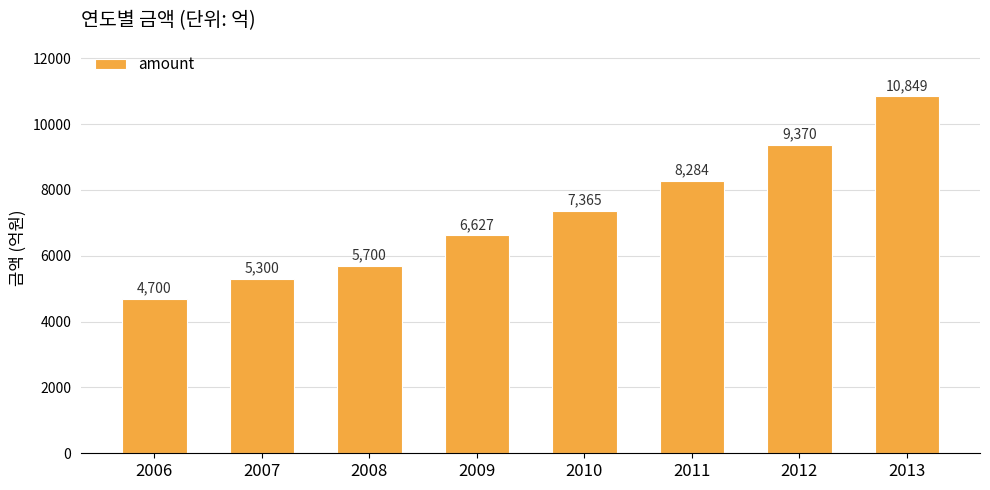

Reading left to right, what are all the values shown in this chart?

4700	5300	5700	6627	7365	8284	9370	10849